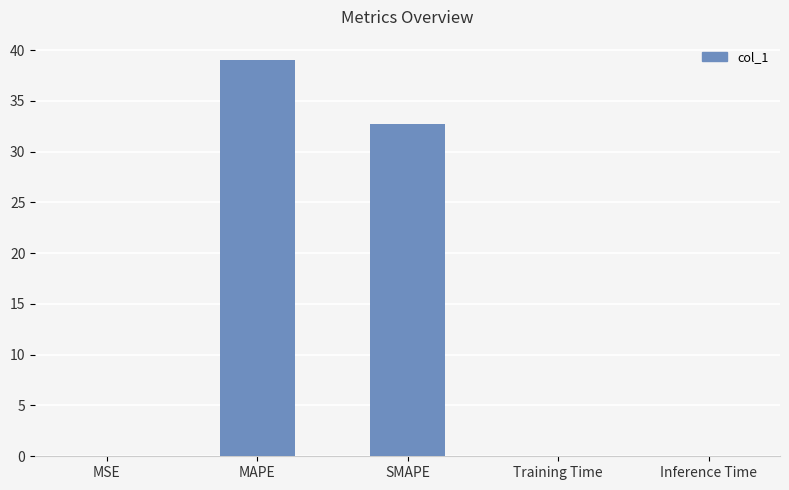

True or false: the data shows 32.7 at SMAPE.

True